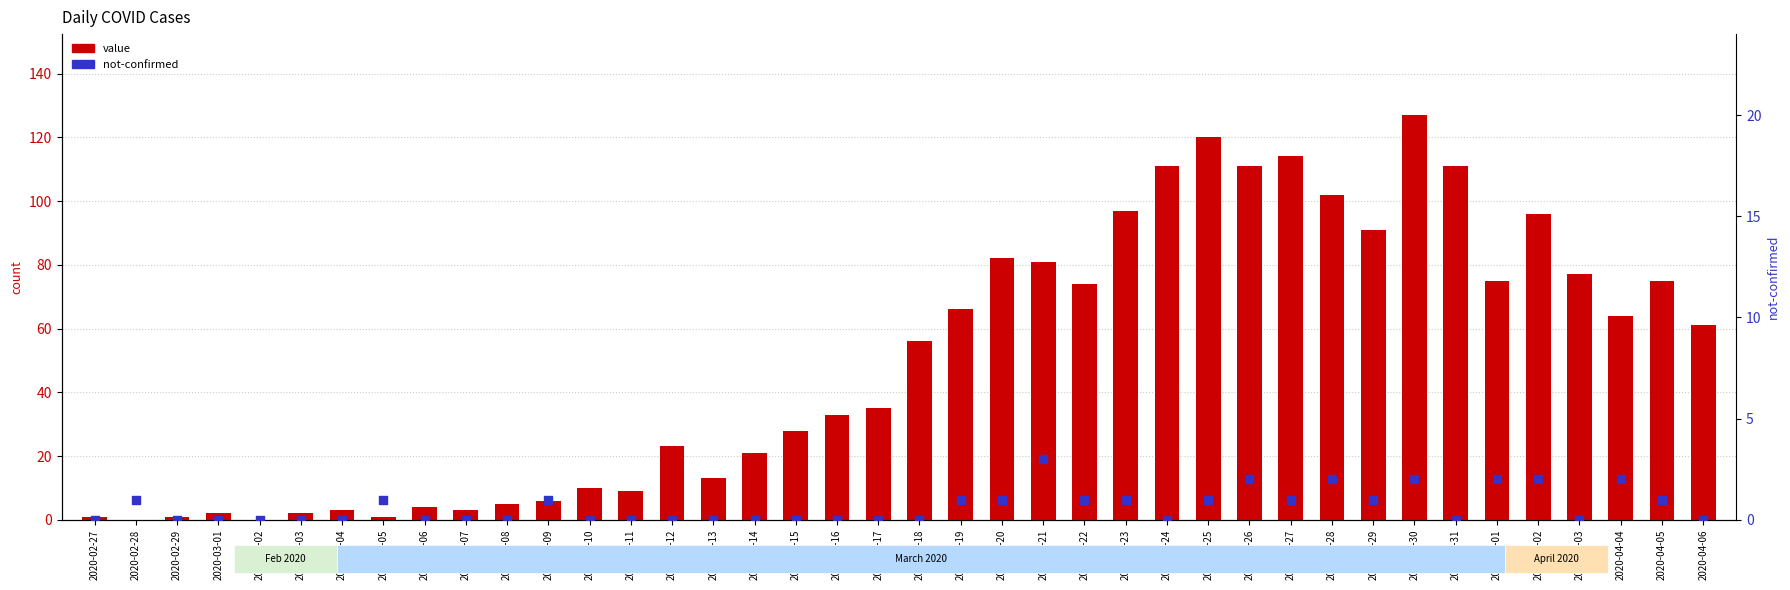

At which category is the sum across all series the highest?

2020-03-30